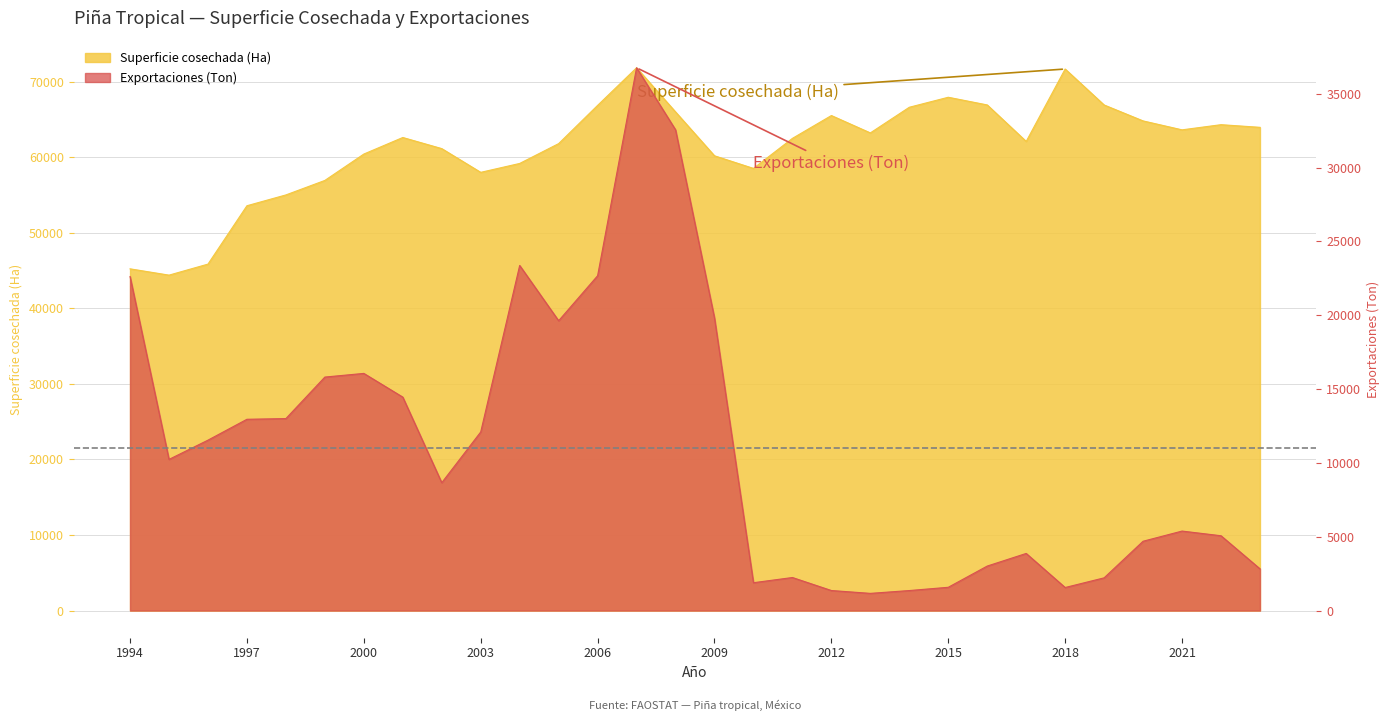

What is the difference between the Exportaciones values at 1997 and 2001?

1501